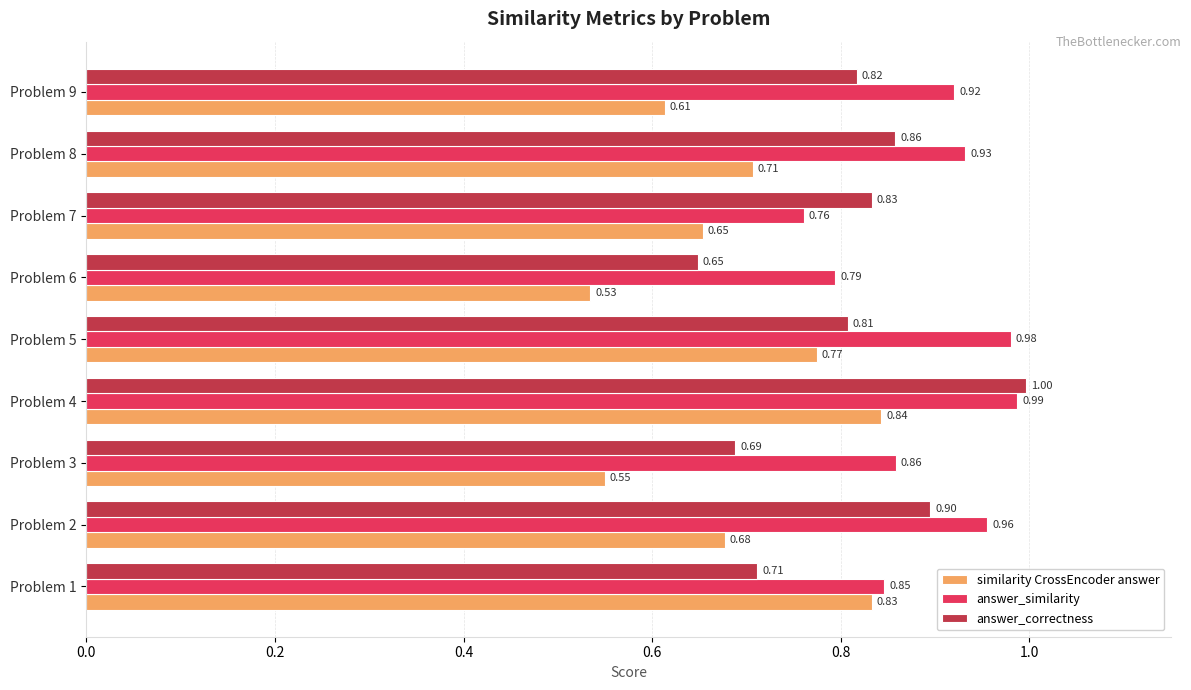

Which series has the largest range (max minus min)?

answer_correctness